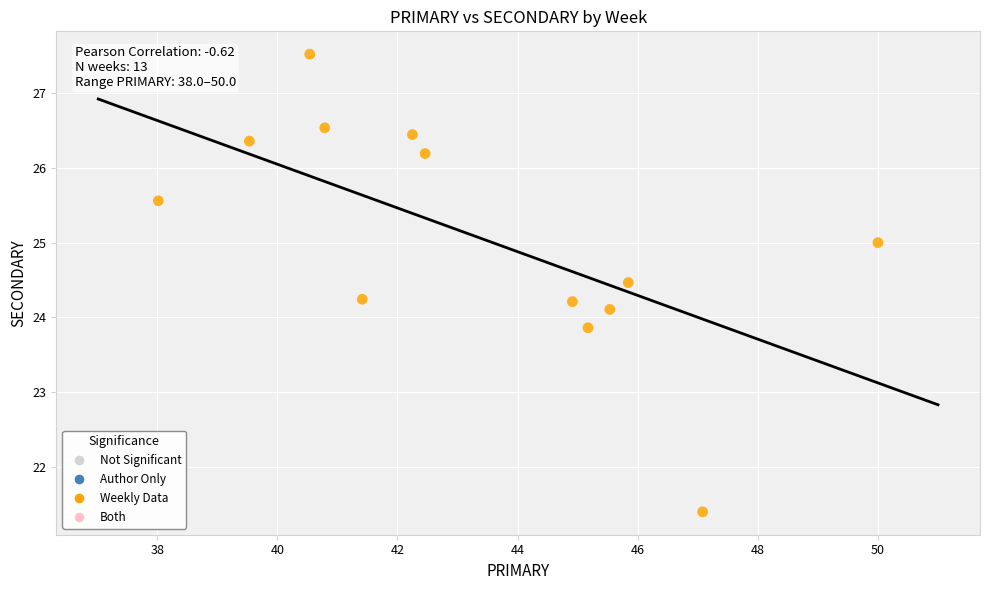

What is the range of Y values (max minus min)?

6.1